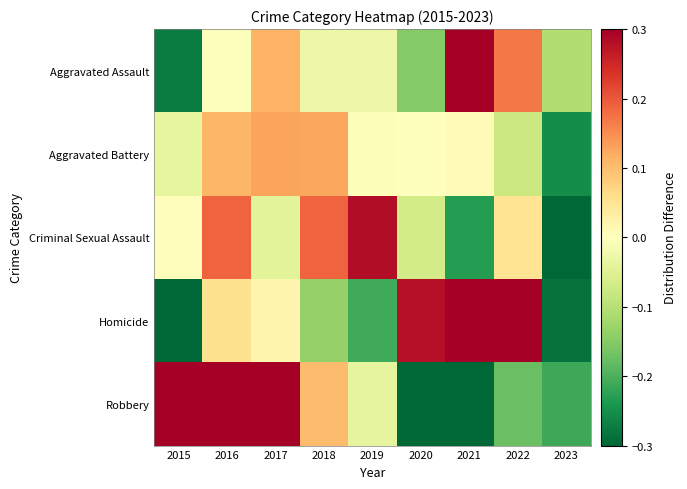

How many series are shown in this chart?

5